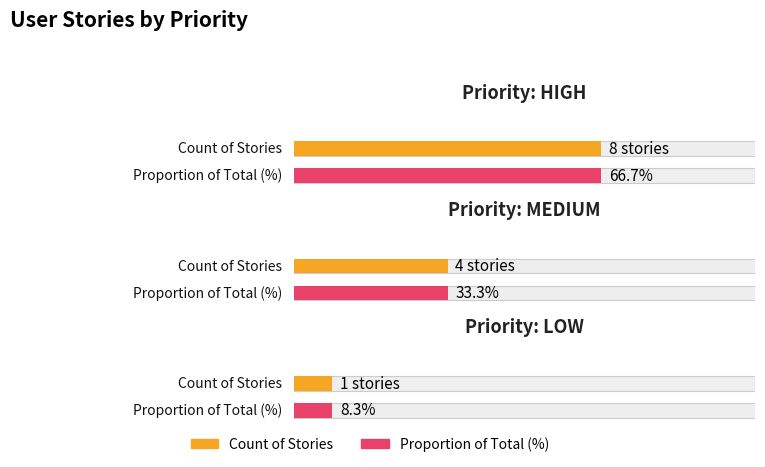

What is the label of the 1st bar from the left?

high